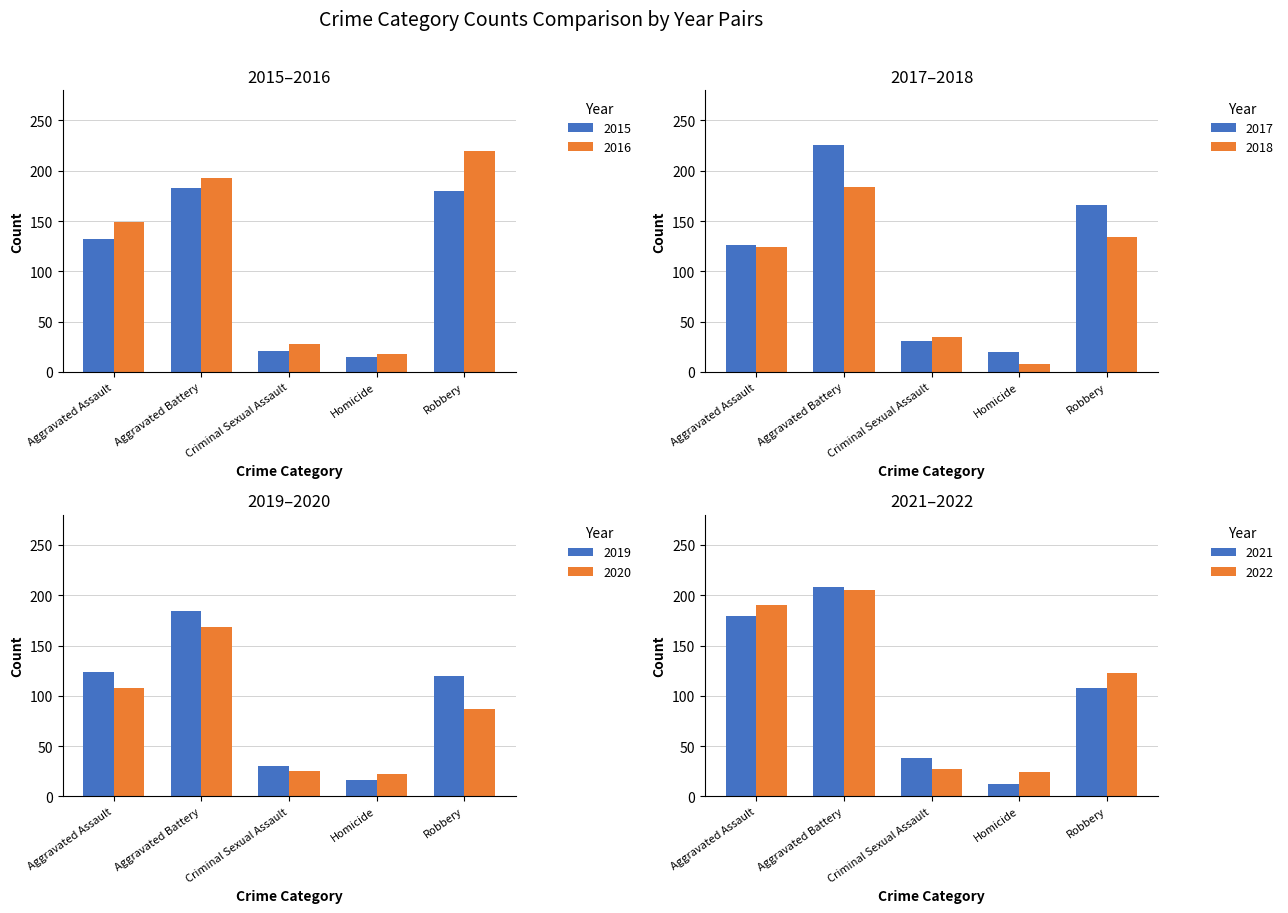

What is the difference between the 2016 values at Aggravated Battery and Robbery?

27